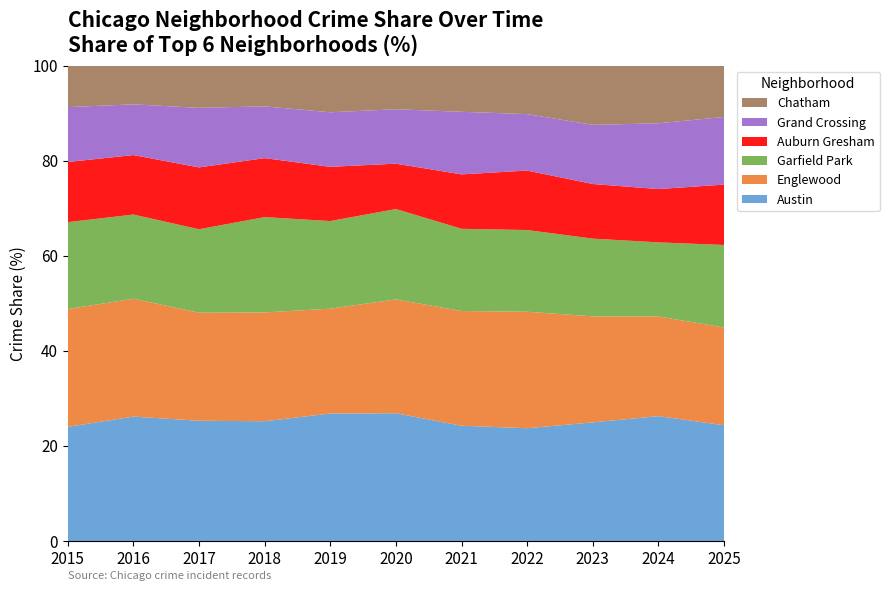

Reading left to right, list all the values displayed in this chart.

Austin: 2015=626	2016=841	2017=791	2018=731	2019=745	2020=763	2021=663	2022=639	2023=708	2024=740	2025=558
Englewood: 2015=646	2016=797	2017=711	2018=664	2019=613	2020=680	2021=660	2022=660	2023=633	2024=591	2025=471
Garfield Park: 2015=477	2016=569	2017=549	2018=582	2019=512	2020=540	2021=473	2022=463	2023=464	2024=439	2025=398
Auburn Gresham: 2015=330	2016=402	2017=407	2018=360	2019=317	2020=271	2021=313	2022=337	2023=326	2024=316	2025=291
Grand Crossing: 2015=301	2016=343	2017=392	2018=316	2019=319	2020=325	2021=360	2022=320	2023=353	2024=390	2025=326
Chatham: 2015=227	2016=261	2017=277	2018=248	2019=272	2020=260	2021=265	2022=274	2023=353	2024=341	2025=247